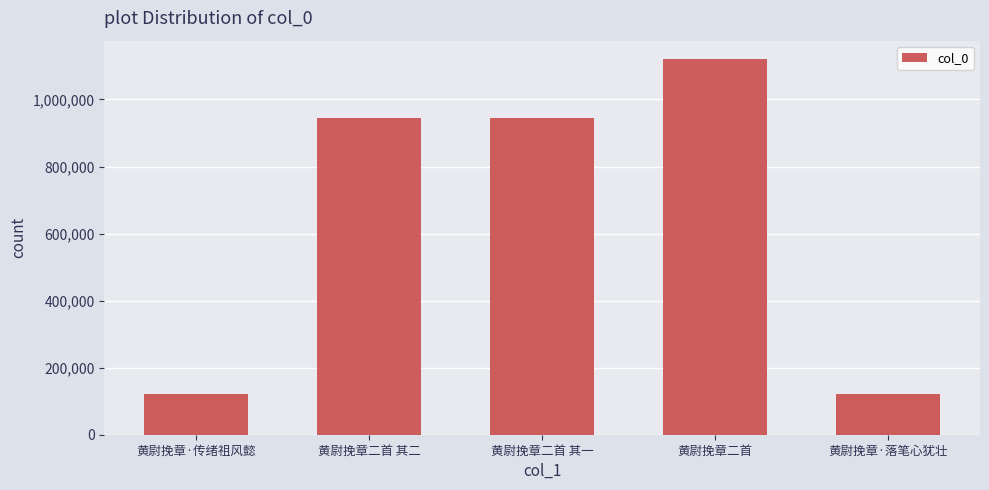

Read the value at 黄尉挽章二首 其一.

943529